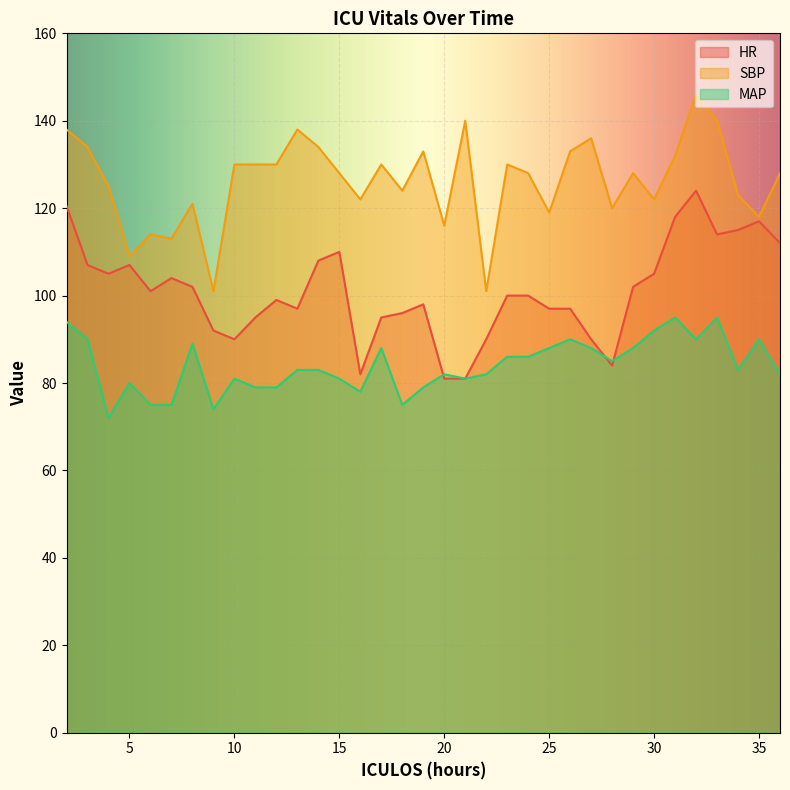

What is the total value across all series at 32?

360.0